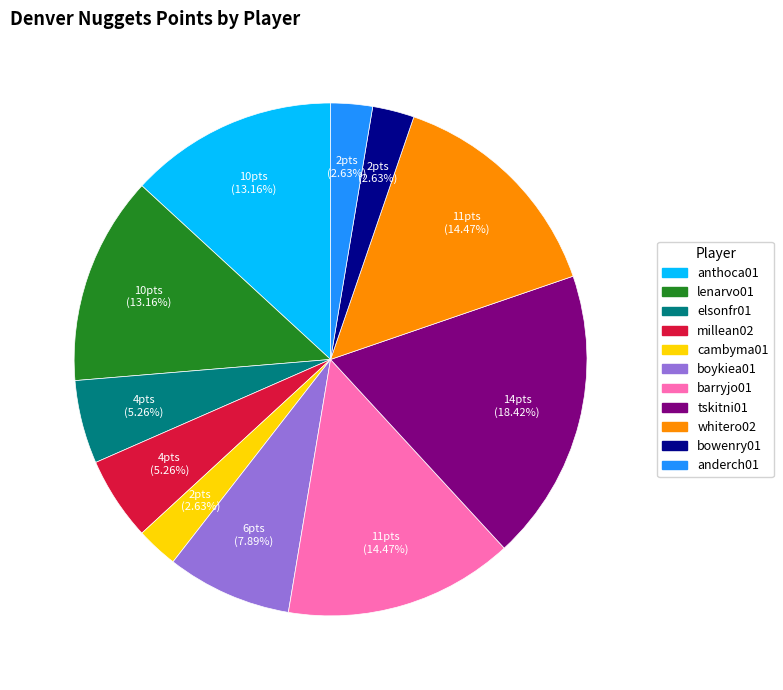

To the nearest percent, what is the average slice percentage?

9%